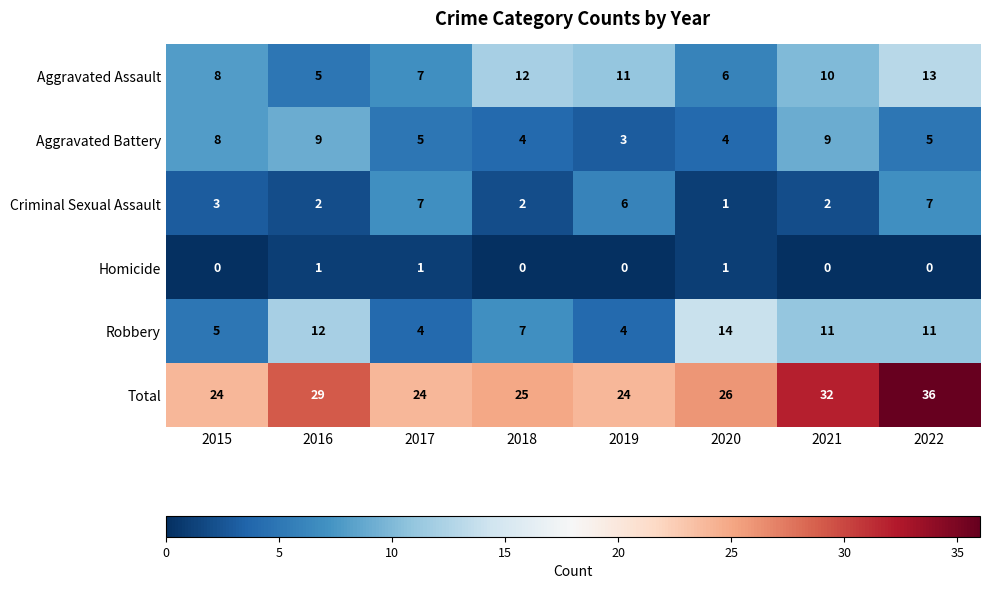

What is the difference between the Criminal Sexual Assault values at 2017 and 2021?

5